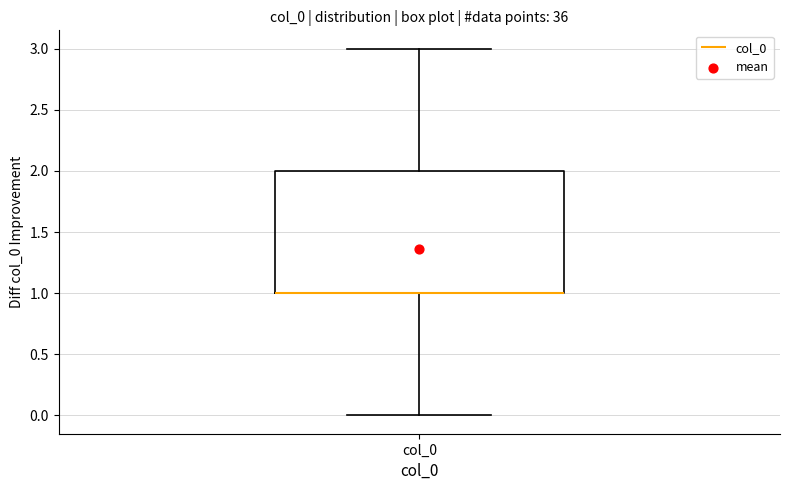

Transcribe this box plot: give where the median line is, the range the box spans, and where the two whiskers end, as read against the y-axis. The values are not printed on the chart, so give them approximately, as read against the axis.

median 1 (drawn on the box's lower edge), box 1 to 2, whiskers 0 to 3